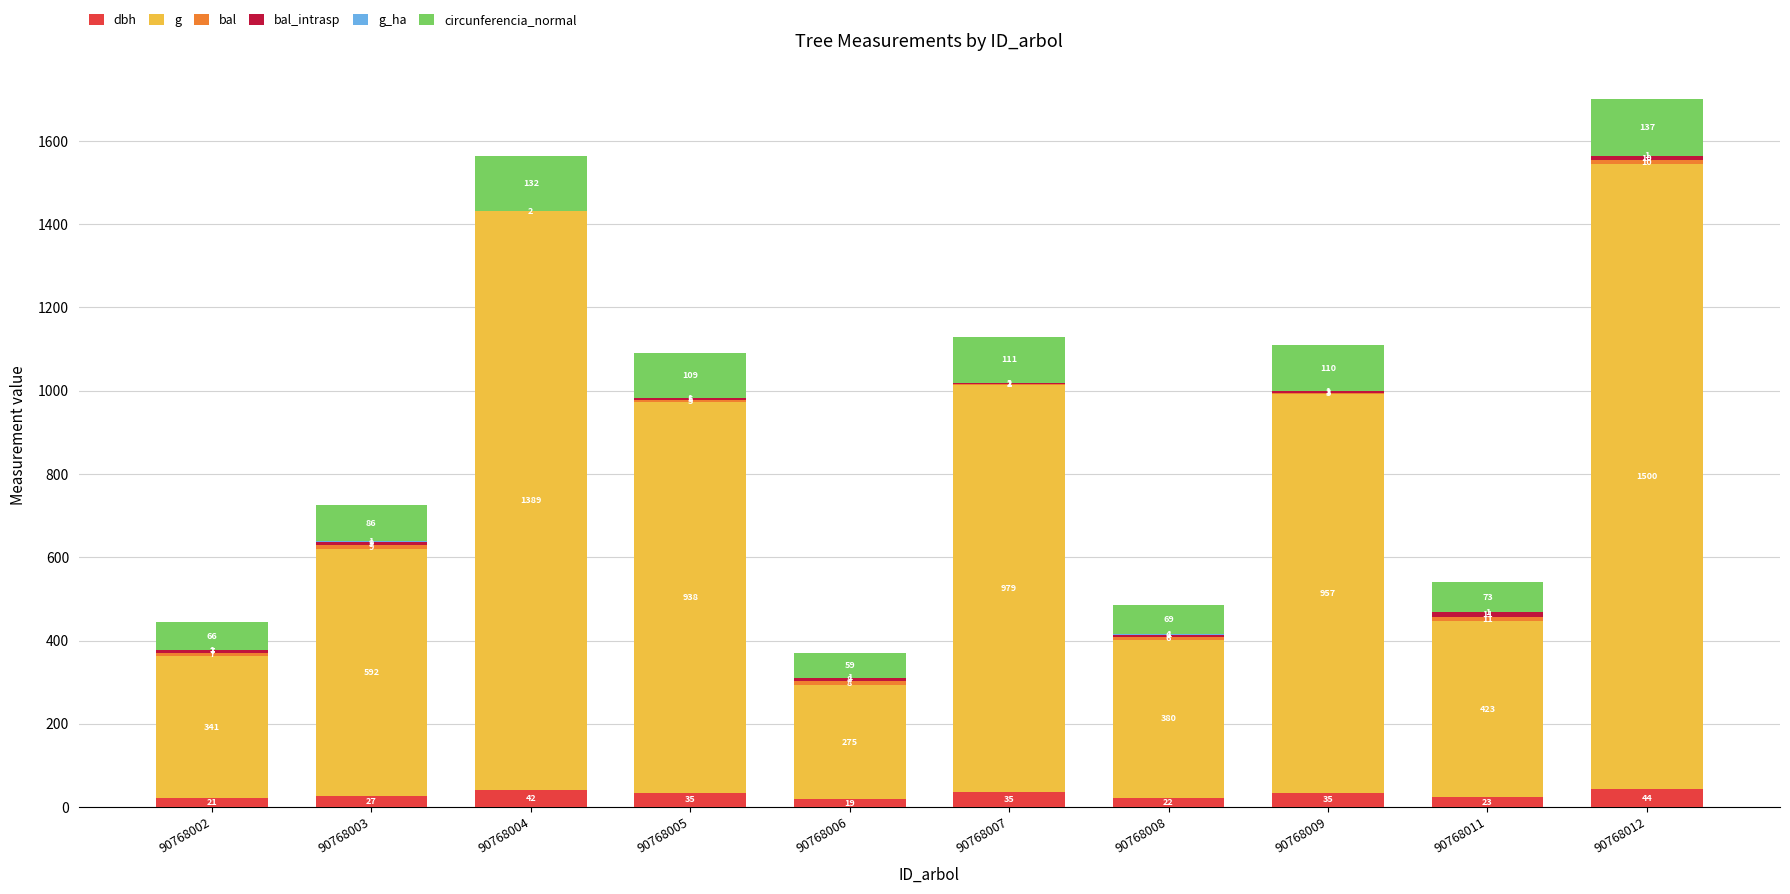

At which category is the sum across all series the highest?

90768012